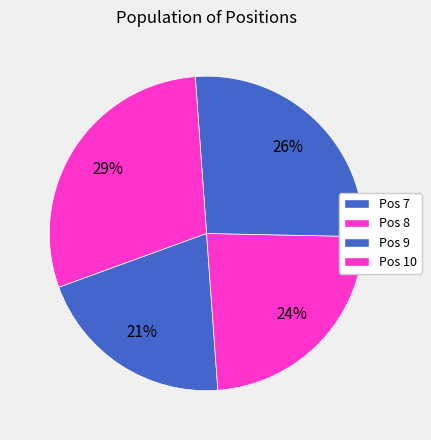

Is Pos 8 the majority of the pie?

No